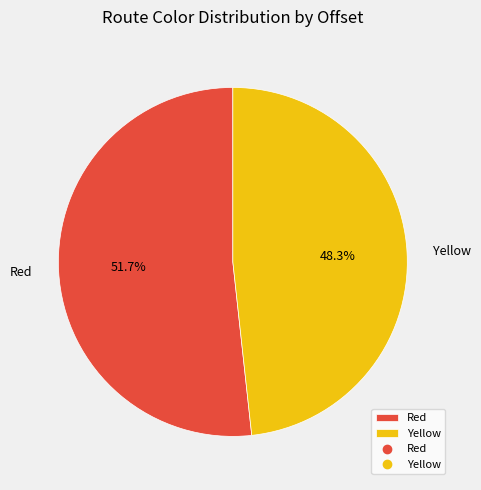

To the nearest percent, what percentage of the pie is Red?

52%